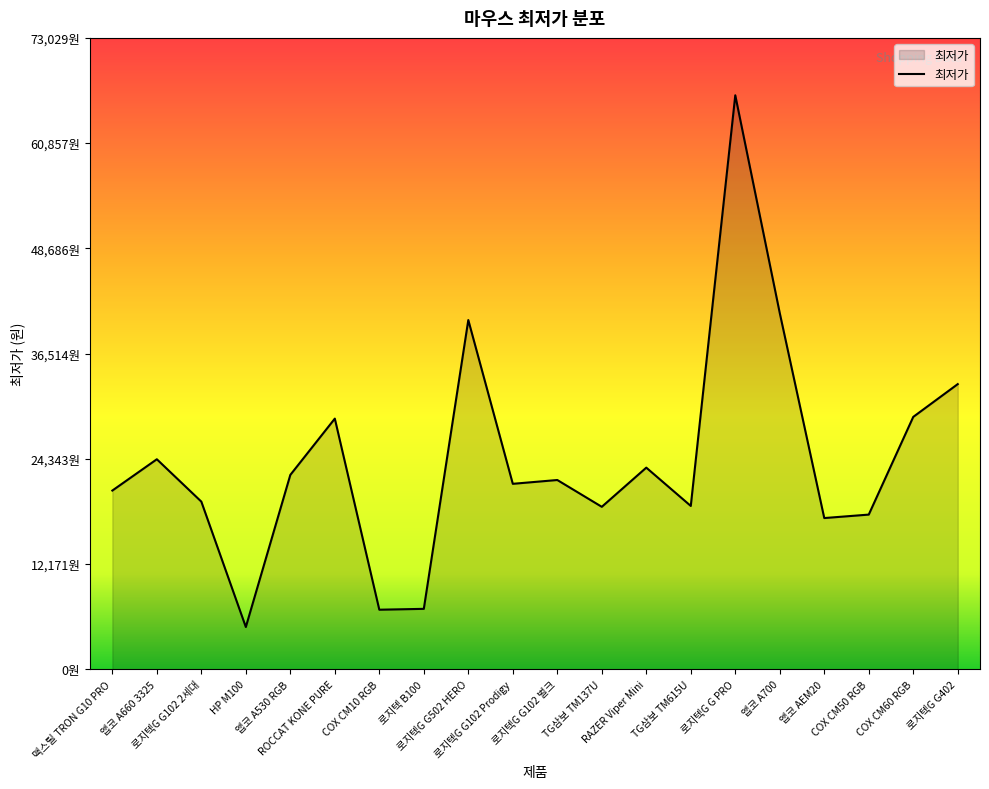

What is the difference between the maximum and minimum values?

61490